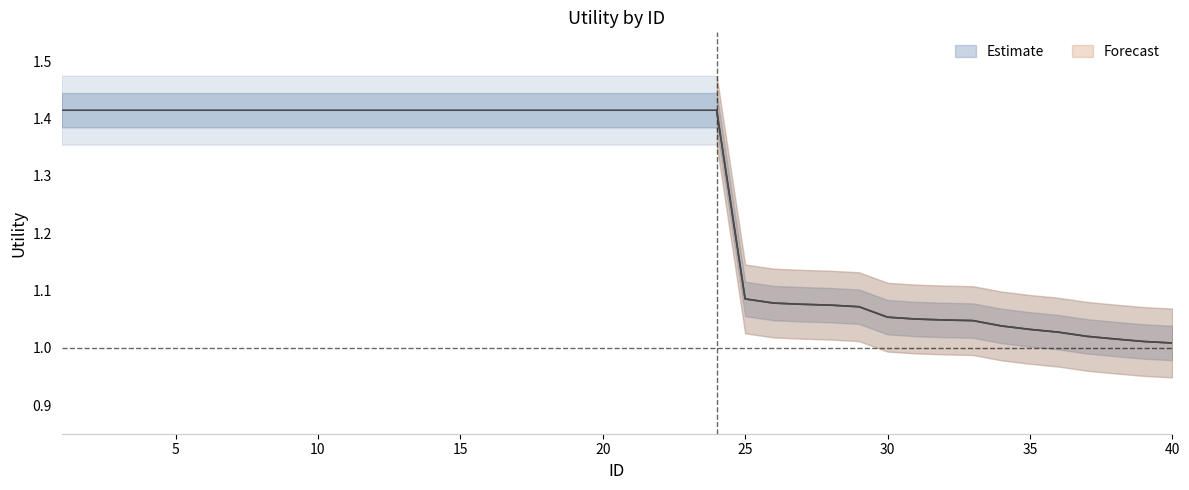

True or false: there are more than 2 points higher than both neighbors.

False